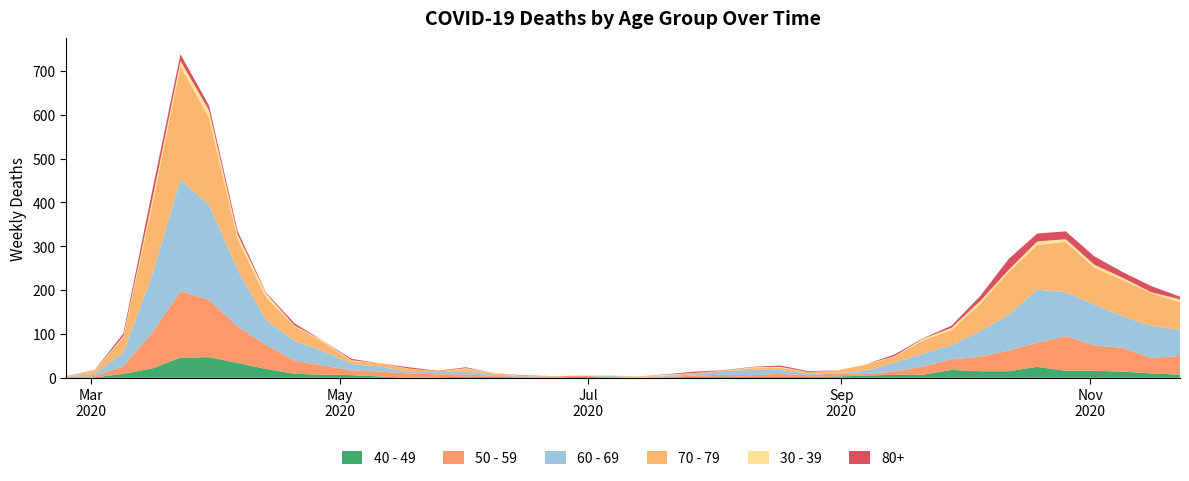

Reading left to right, transcribe all the data shown in this chart.

40 - 49: 1	1	9	21	46	47	34	20	9	7	6	3	0	1	3	2	1	1	2	1	0	1	2	3	2	2	2	3	5	7	7	18	15	15	25	16	16	14	10	7
50 - 59: 1	3	17	81	151	131	83	55	30	21	11	11	10	7	5	2	2	2	3	1	0	1	3	4	4	7	4	7	4	7	19	24	33	47	55	79	58	54	35	43
60 - 69: 1	5	31	130	255	216	129	56	45	33	14	12	3	5	6	3	1	0	0	3	0	2	3	8	12	9	3	1	7	20	29	32	58	82	121	100	93	72	73	59
70 - 79: 1	7	35	158	259	199	71	52	33	21	7	7	7	2	6	3	1	1	0	0	3	1	3	1	4	5	4	6	14	14	30	35	62	97	102	115	84	83	75	63
30 - 39: 0	1	3	12	12	17	10	9	2	2	2	0	1	0	2	0	0	0	0	1	0	2	0	0	2	2	0	0	1	1	4	5	7	5	8	6	7	5	2	7
80+: 0	1	6	21	15	11	8	2	5	0	3	0	3	1	2	0	1	0	0	0	0	1	3	1	1	3	2	0	0	4	1	5	11	25	18	18	19	13	14	6